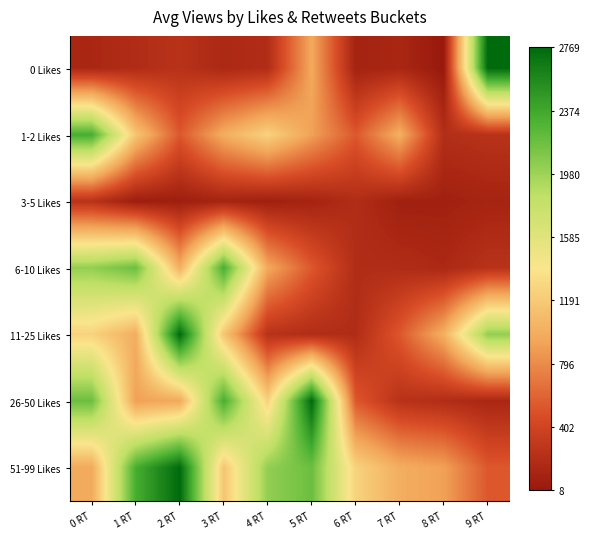

Reading left to right, what are all the values shown in this chart?

0 Likes: 0 RT=136	1 RT=187	2 RT=240	3 RT=150	4 RT=193	5 RT=959	6 RT=94	7 RT=132	8 RT=8	9 RT=2769
1-2 Likes: 0 RT=2332	1 RT=1157	2 RT=531	3 RT=991	4 RT=1254	5 RT=909	6 RT=532	7 RT=1003	8 RT=204	9 RT=242
3-5 Likes: 0 RT=240	1 RT=49	2 RT=53	3 RT=104	4 RT=65	5 RT=104	6 RT=194	7 RT=73	8 RT=75	9 RT=107
6-10 Likes: 0 RT=2023	1 RT=2180	2 RT=1003	3 RT=2332	4 RT=959	5 RT=531	6 RT=193	7 RT=187	8 RT=150	9 RT=240
11-25 Likes: 0 RT=1254	1 RT=991	2 RT=2769	3 RT=1157	4 RT=240	5 RT=193	6 RT=187	7 RT=532	8 RT=1003	9 RT=2023
26-50 Likes: 0 RT=2180	1 RT=909	2 RT=959	3 RT=2332	4 RT=1254	5 RT=2769	6 RT=531	7 RT=240	8 RT=193	9 RT=136
51-99 Likes: 0 RT=959	1 RT=2332	2 RT=2769	3 RT=1157	4 RT=2023	5 RT=2180	6 RT=1254	7 RT=991	8 RT=909	9 RT=532